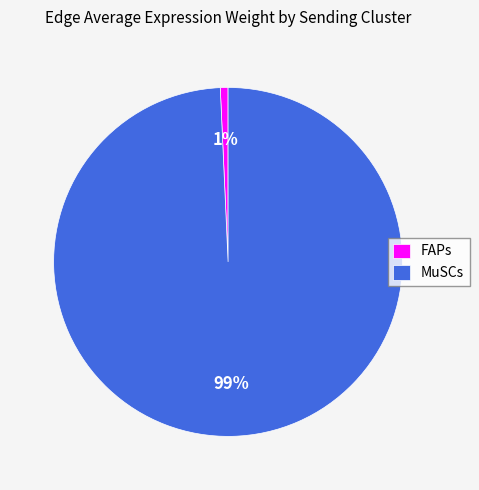

Which category has the smallest portion of the pie?

FAPs